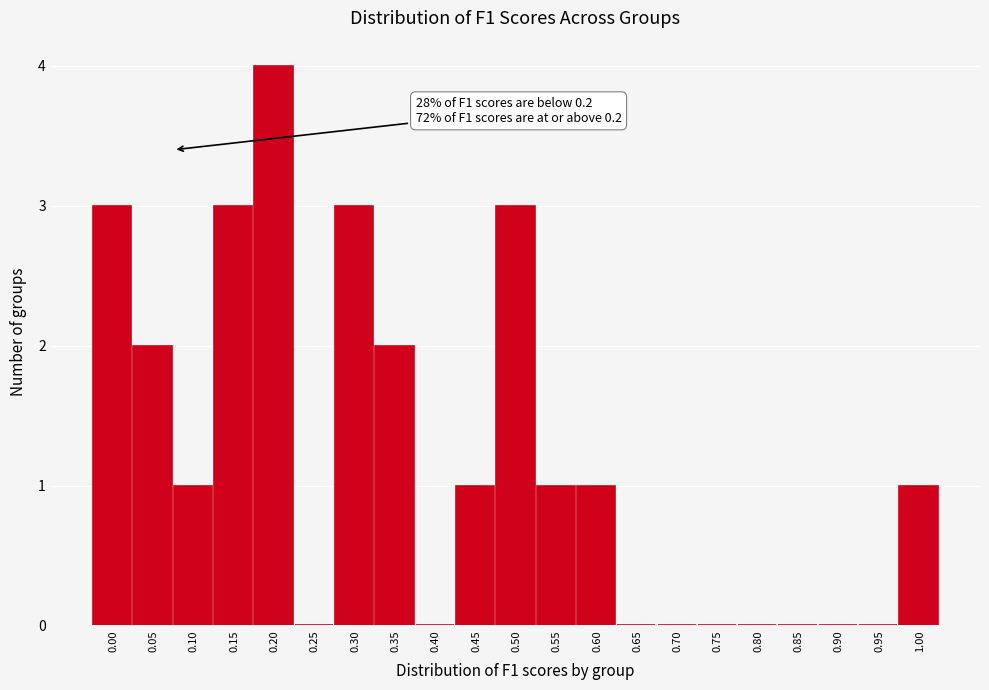

Reading right to left, what are all the values shown in this chart?

1.00=1	0.95=0	0.90=0	0.85=0	0.80=0	0.75=0	0.70=0	0.65=0	0.60=1	0.55=1	0.50=3	0.45=1	0.40=0	0.35=2	0.30=3	0.25=0	0.20=4	0.15=3	0.10=1	0.05=2	0.00=3